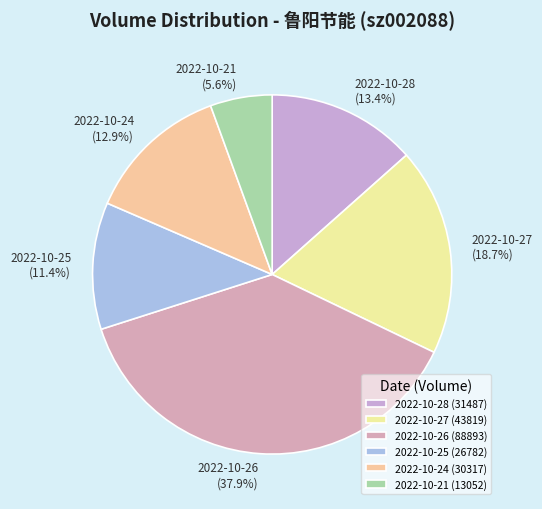

To the nearest percent, what is the combined percentage of 2022-10-27 and 2022-10-25?

30%